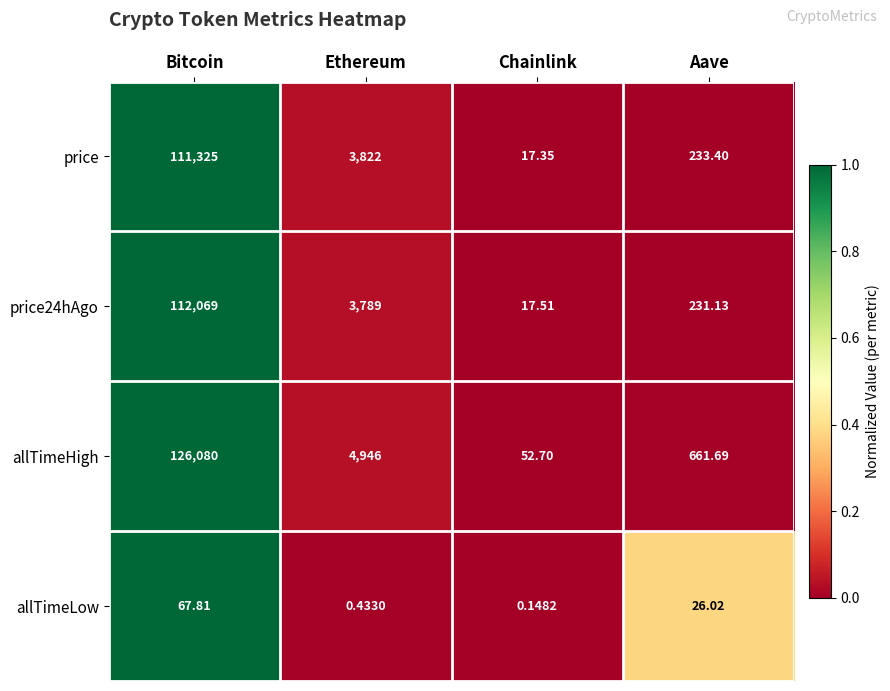

Count the number of data series in this chart.

4